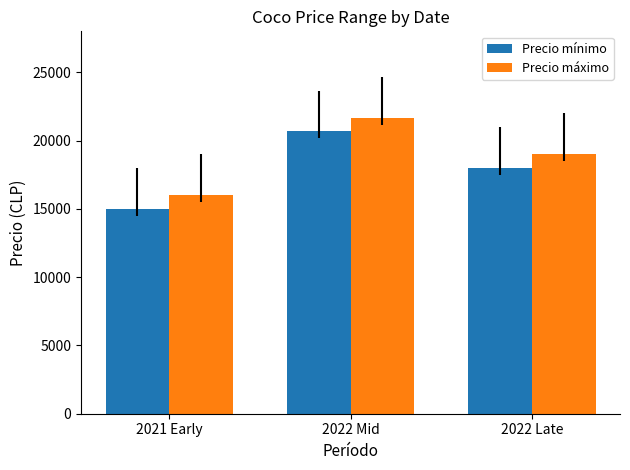

At which label does Precio máximo reach its minimum?

2021 Early